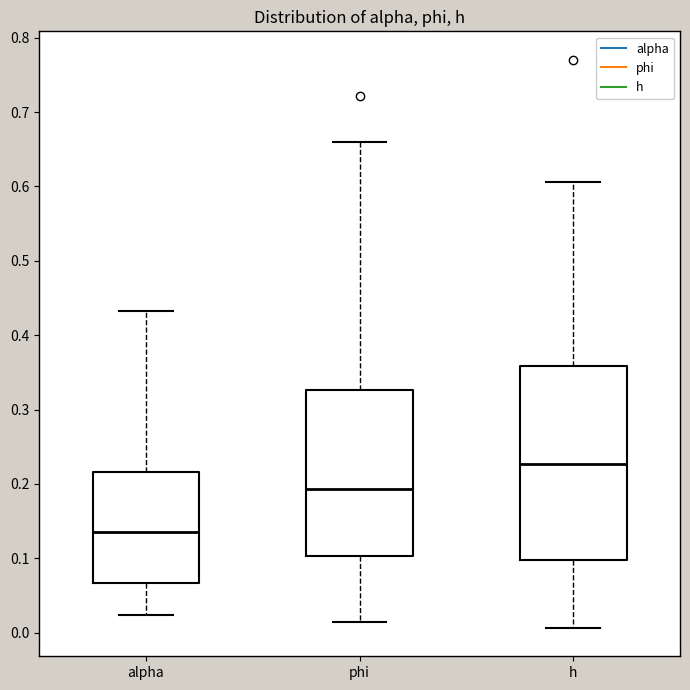

Where is the upper edge of the box for phi on the y-axis? The values are not printed on the chart, so give them approximately, as read against the axis.

0.33